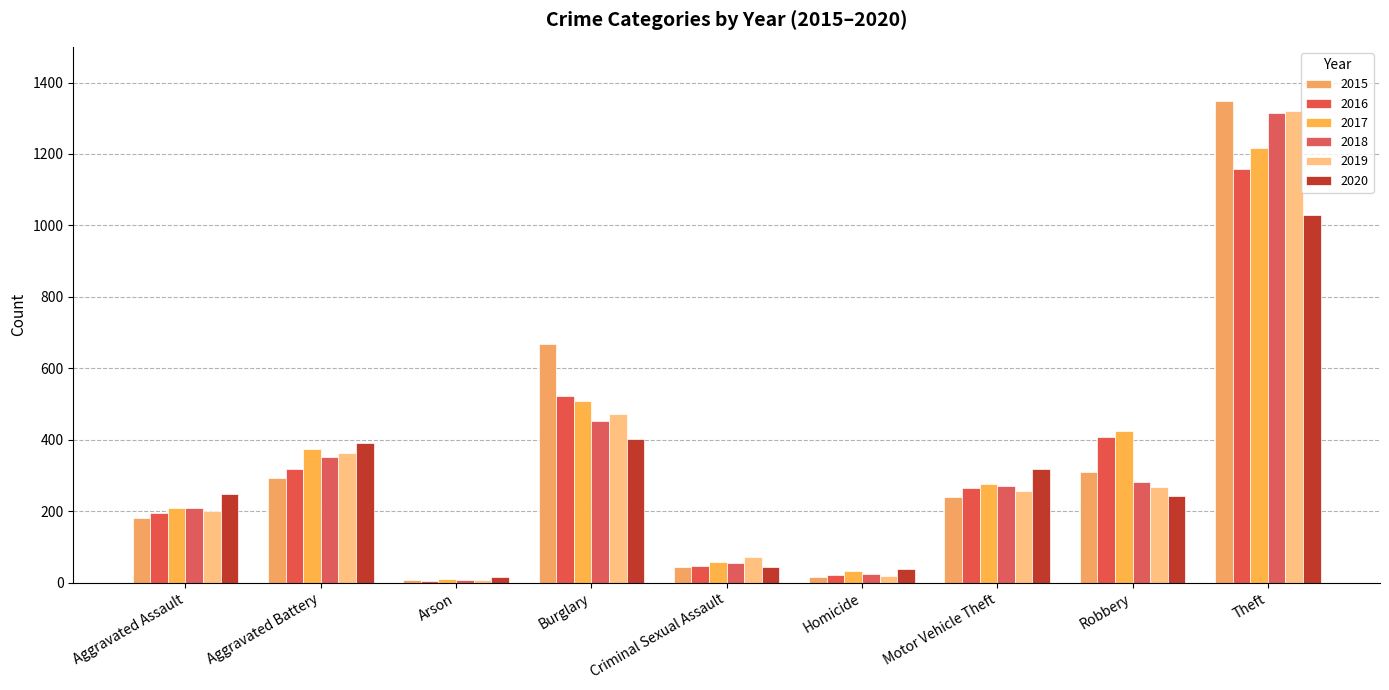

What position from the left is Aggravated Assault?

1